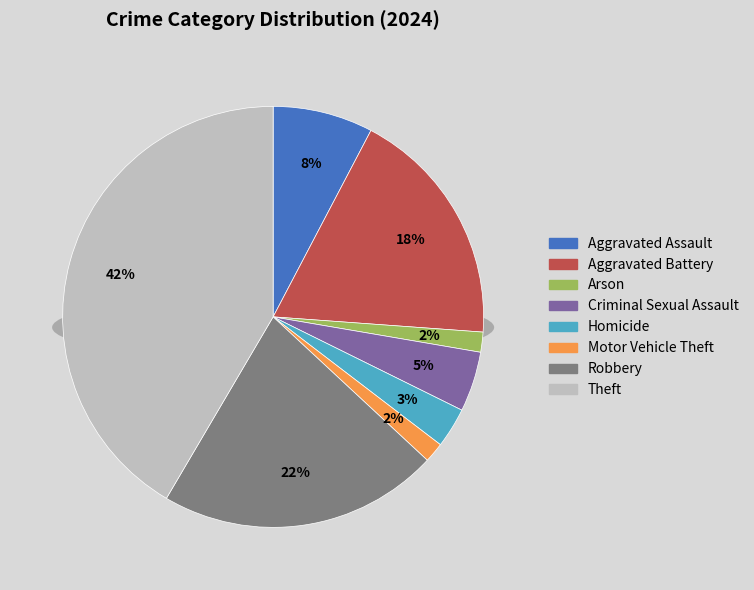

Which slice is the largest?

Theft